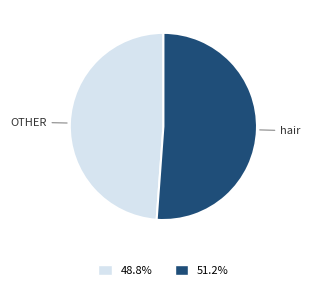

Is there any slice that represents more than half of the pie?

Yes